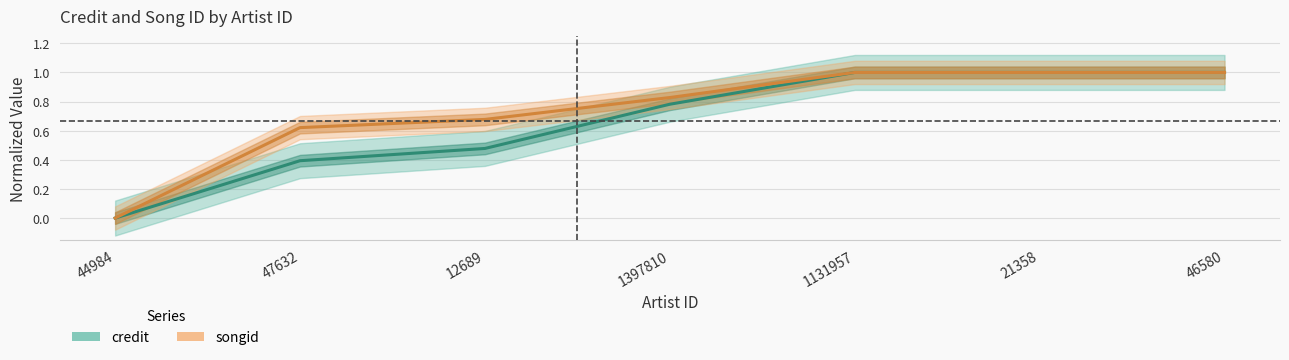

Rank the series by their average value, from lowest to highest.

credit, songid